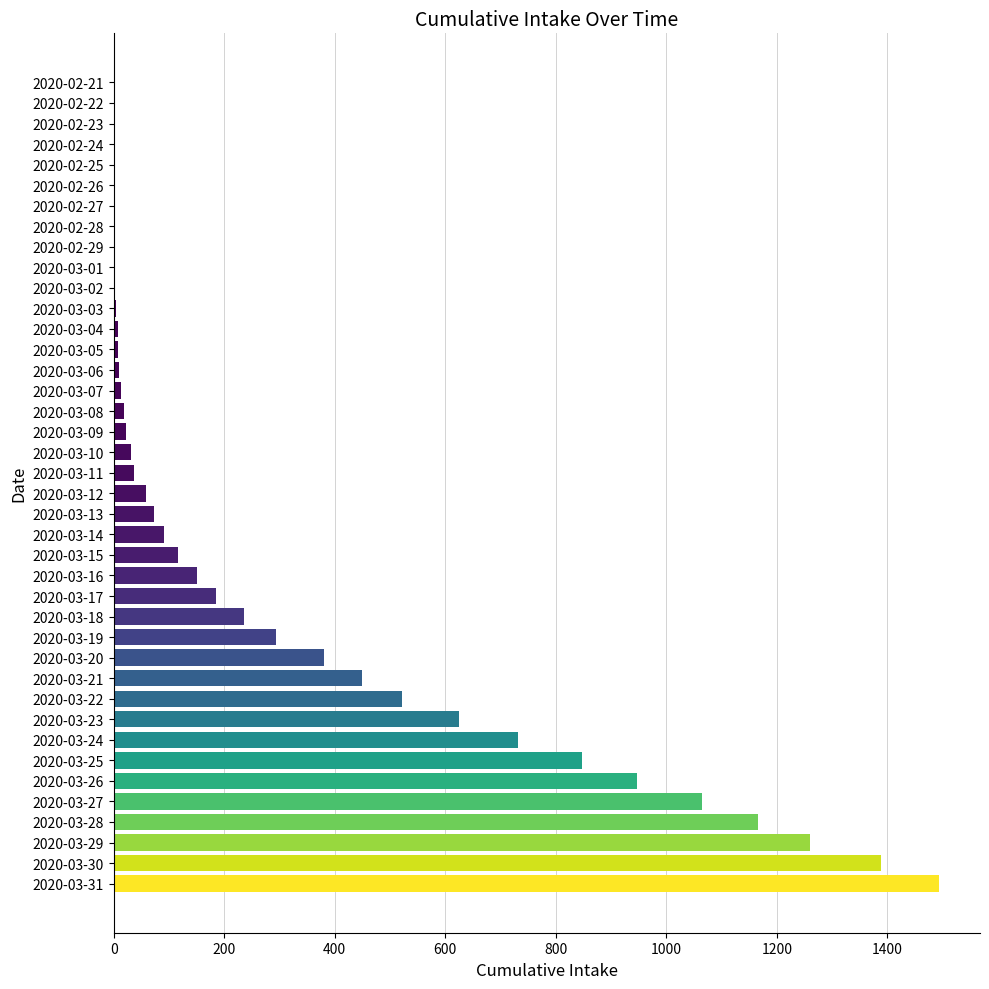

The value at 2020-03-21 is 604. True or false?

False